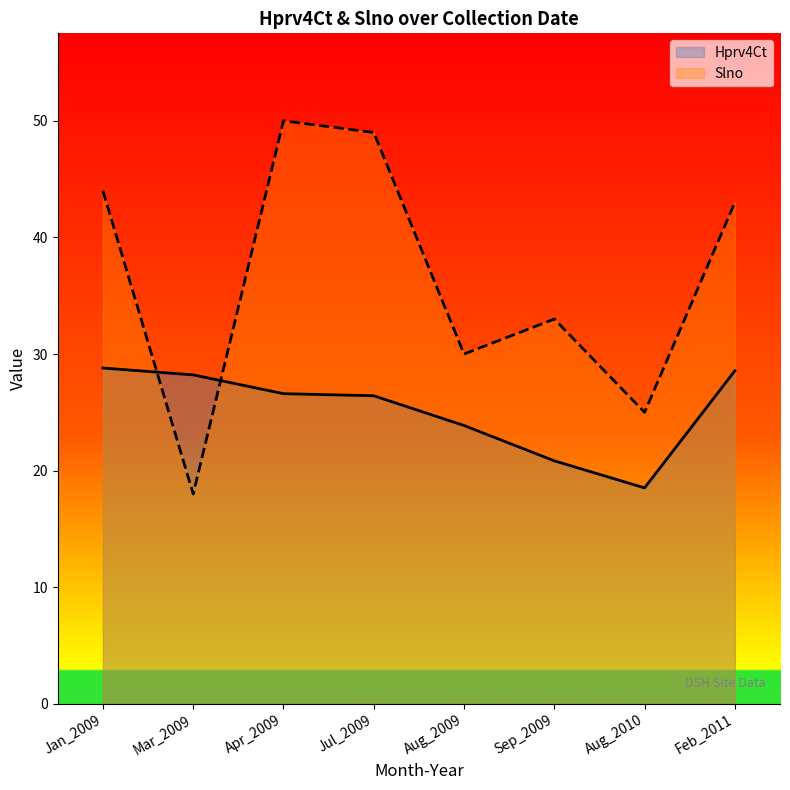

What is the average value of the Slno series?

36.5